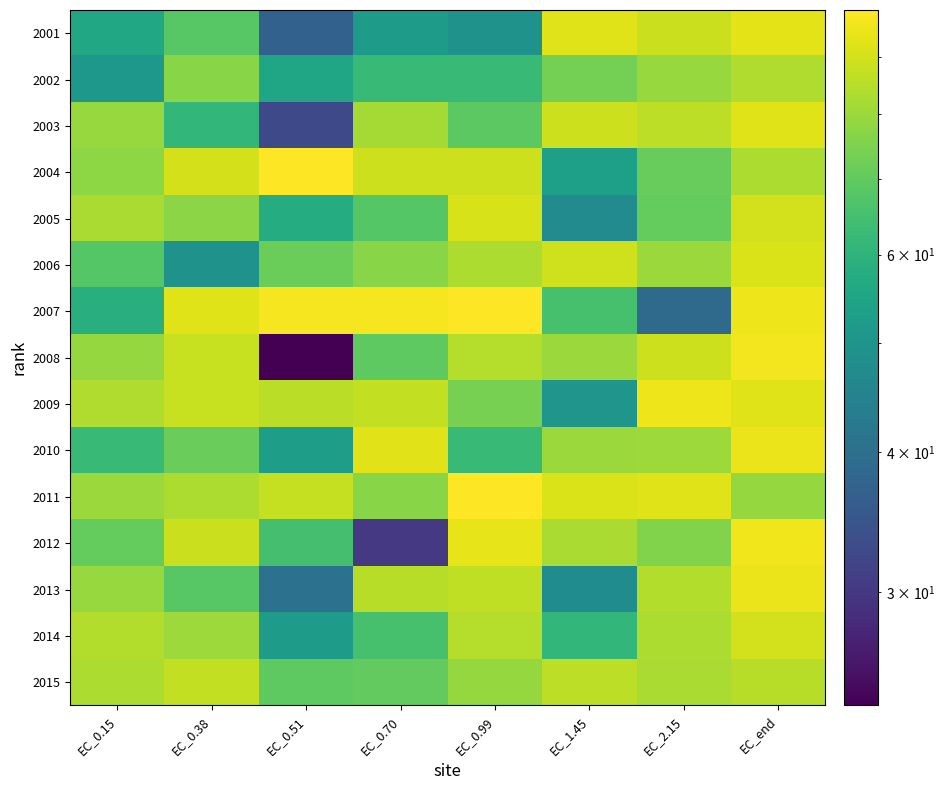

Which has a higher value, EC_0.15 or EC_2.15?

EC_2.15